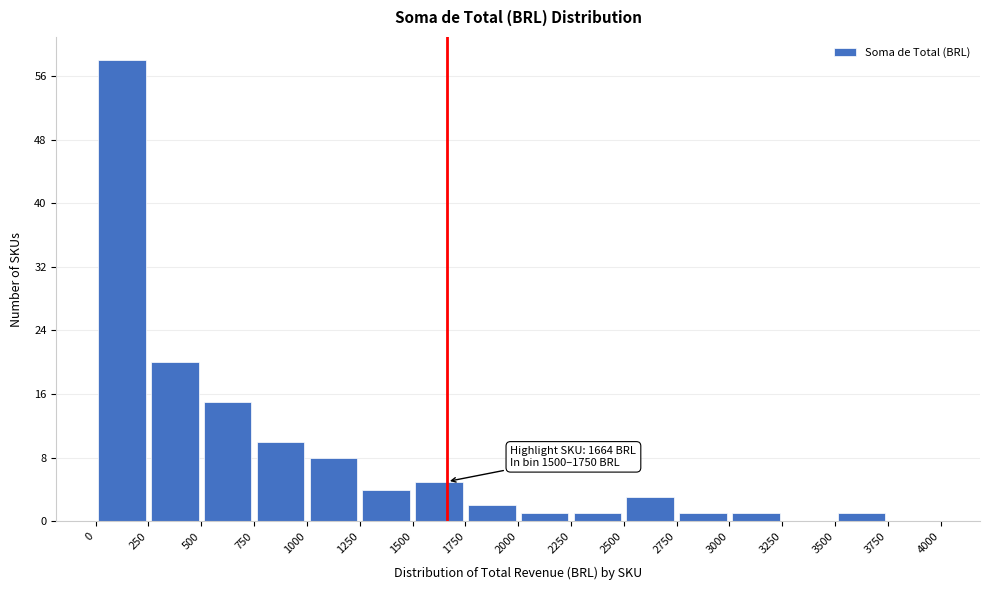

Which range on the x-axis has the tallest bar?

0 to 250